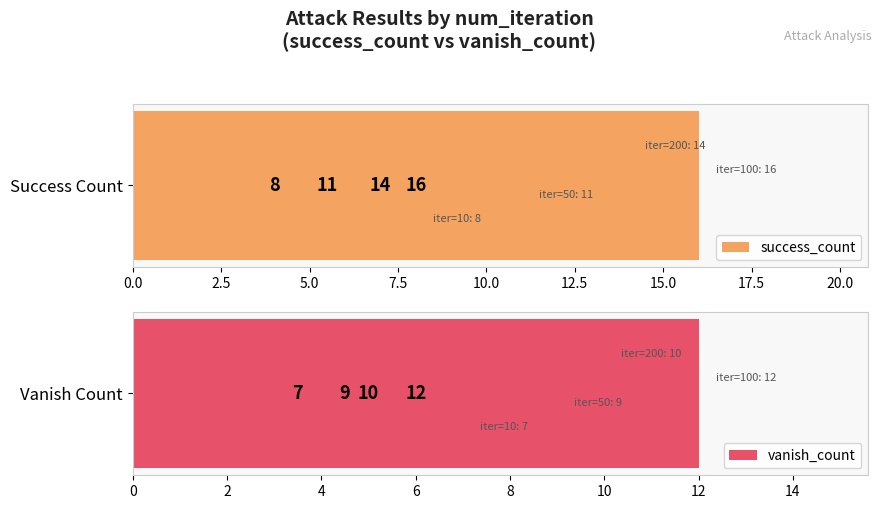

What is the sum of the success_count values at 0.0 and 7.5?

22